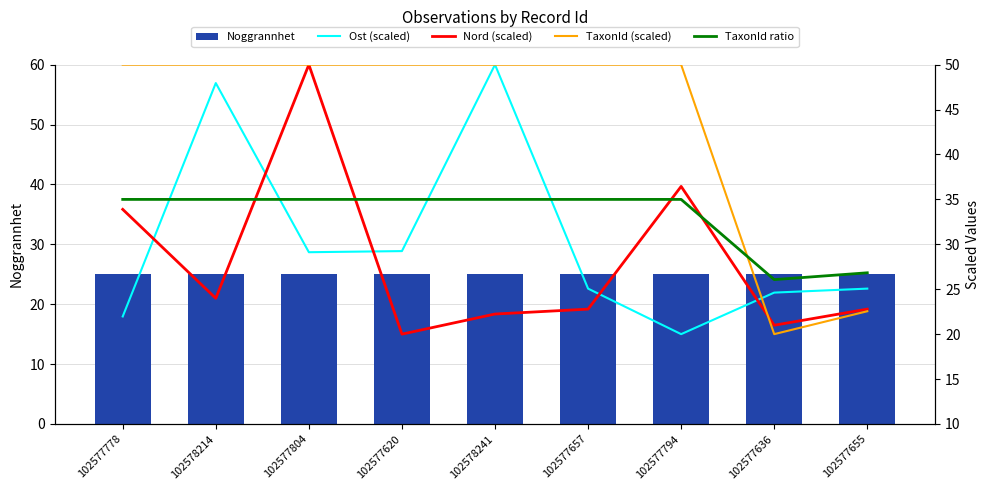

What is the label of the 6th bar from the right?

102577620